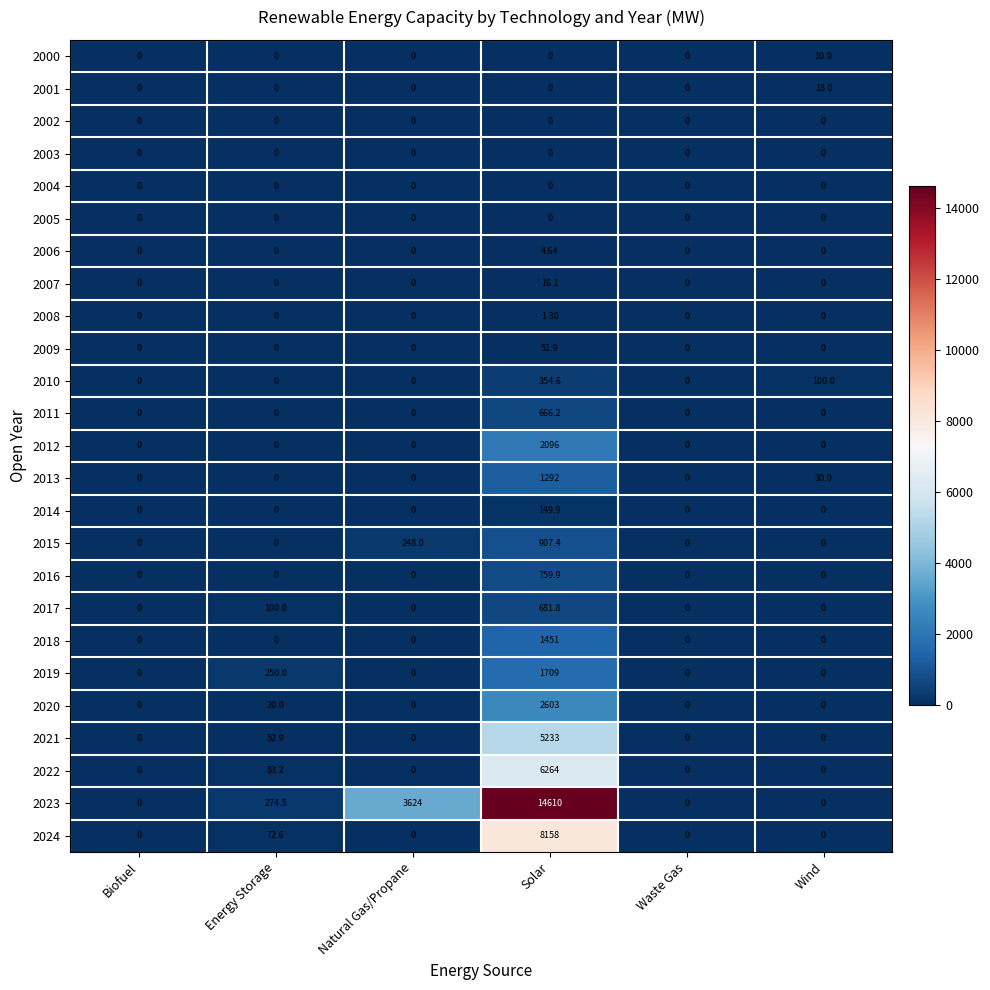

How many data points in 2010 are above 0?

2